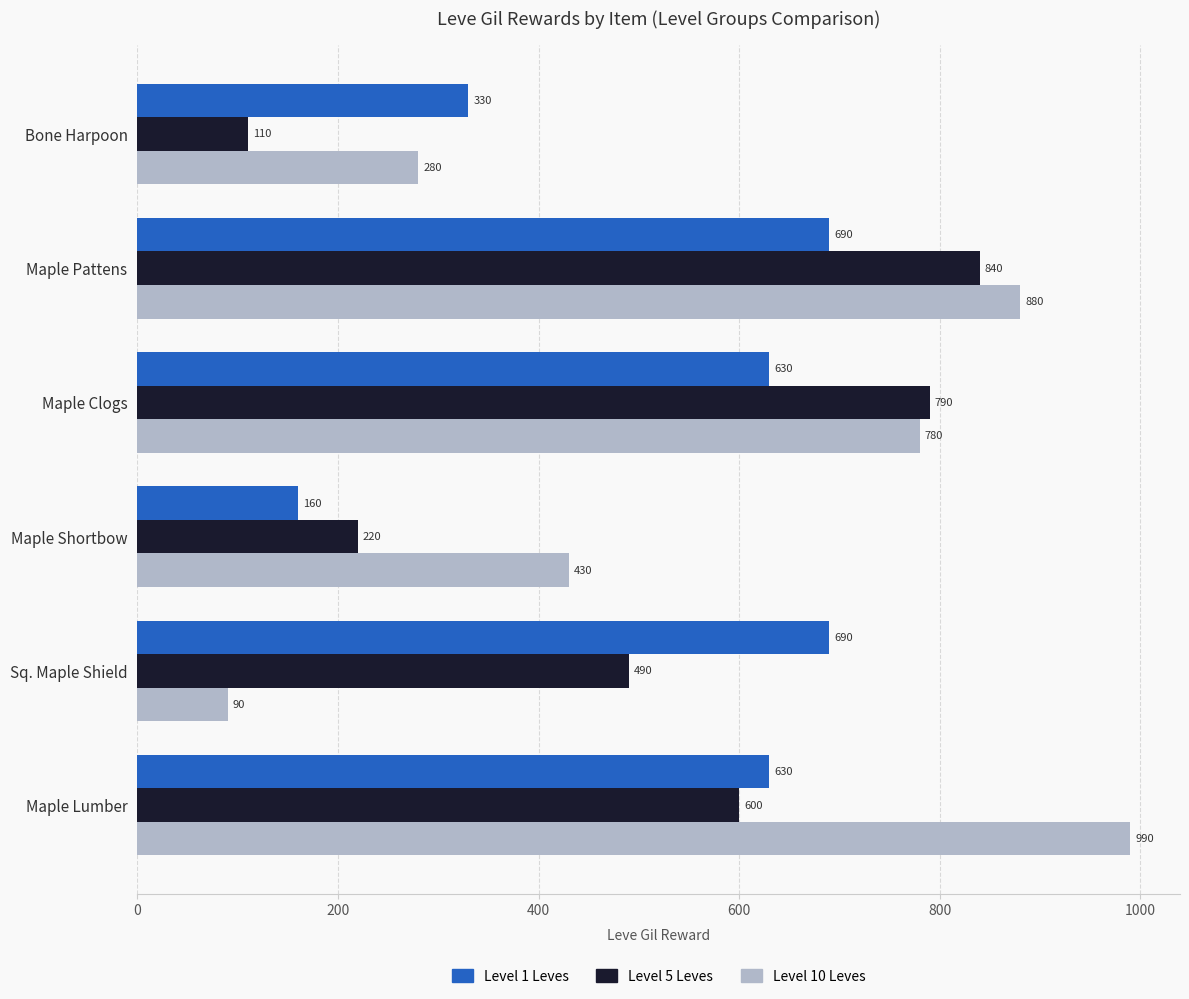

What is the difference between the maximum and minimum values in the Level 1 Leves series?

530